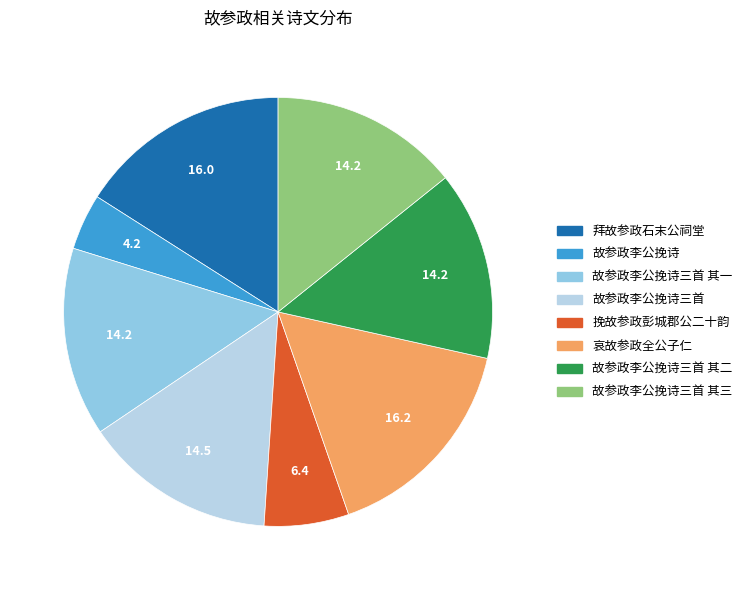

Combined, do 故参政李公挽诗三首 其一 and 故参政李公挽诗三首 其三 account for over 50%?

No